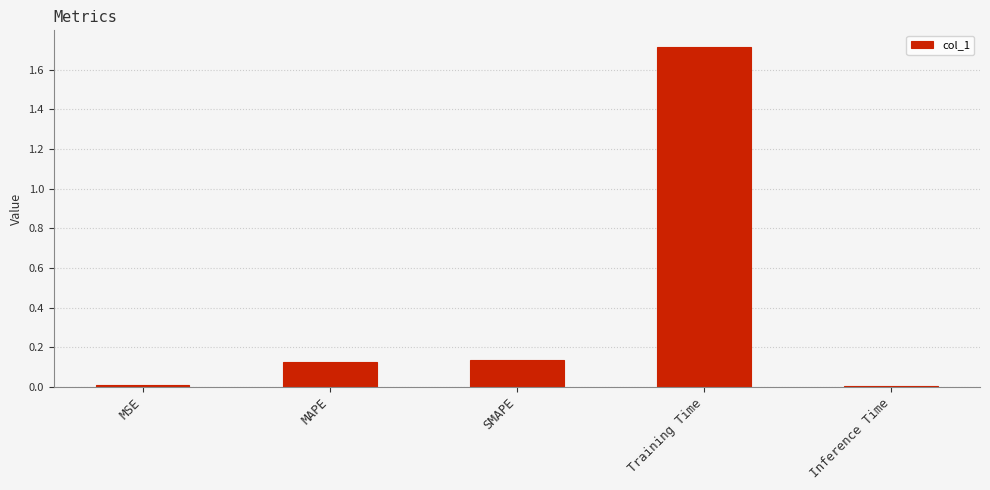

Which has a higher value, MAPE or Training Time?

Training Time